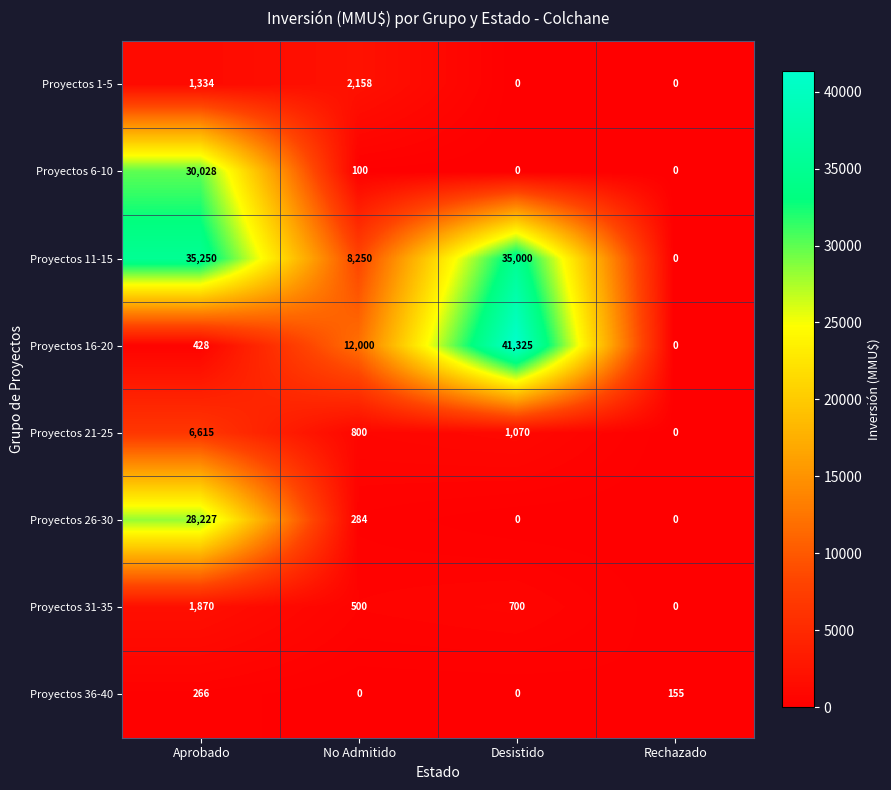

The value of Proyectos 16-20 at No Admitido is 16277. True or false?

False